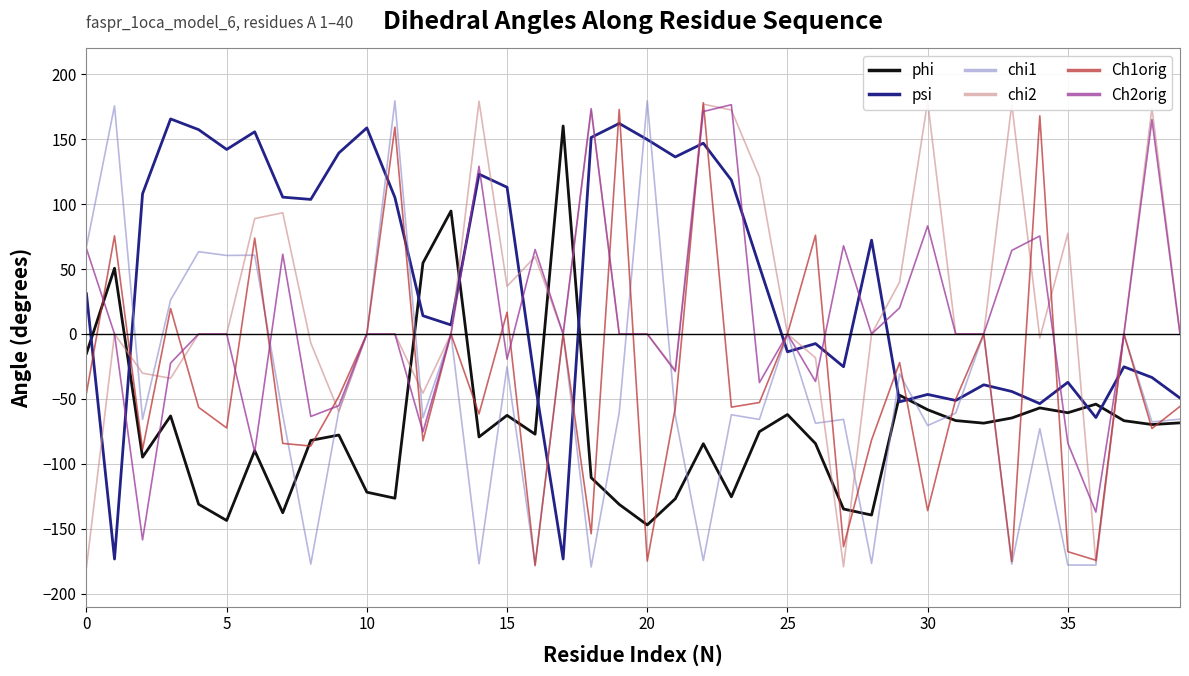

What is the sum of all chi1 values?

-1815.2